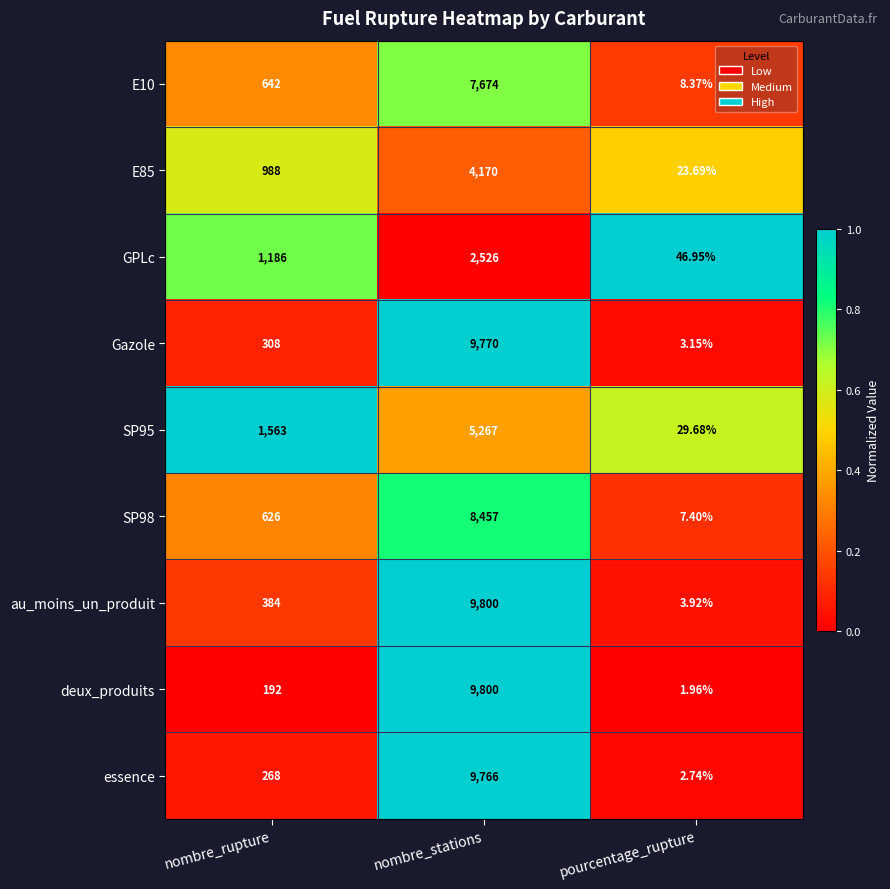

What is the total value across all series at nombre_rupture?

6157.0